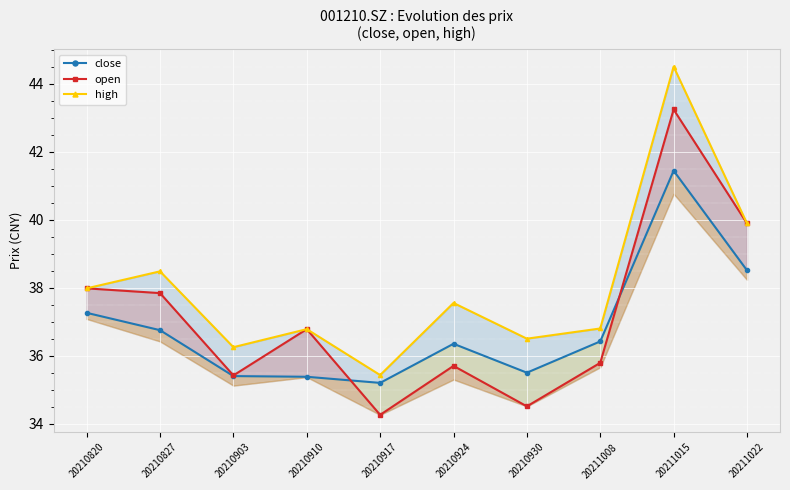

Where is the first local minimum for open?

20210903